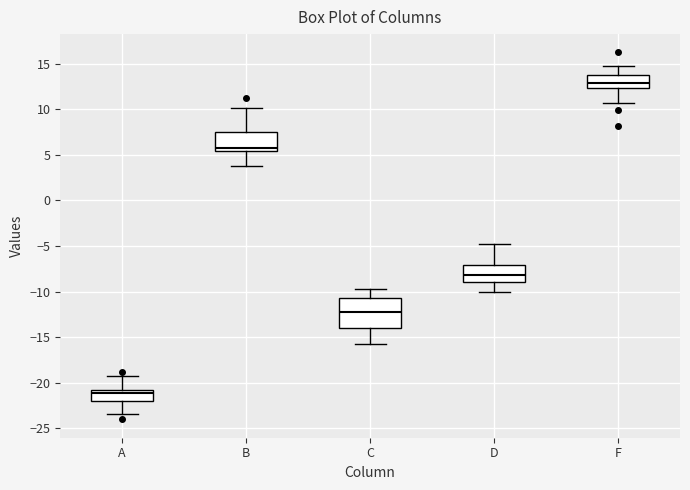

Comparing the boxes themselves (not the whiskers), which one is the tallest?

C